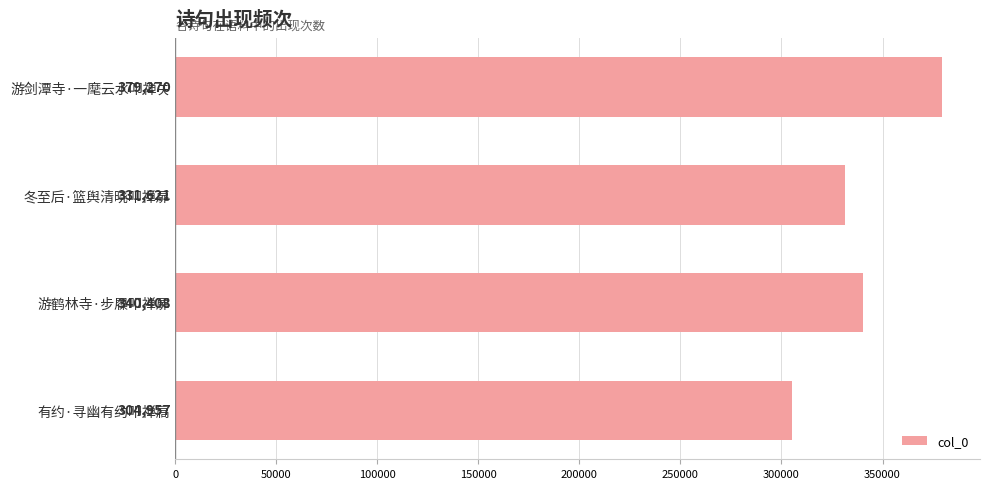

True or false: the data shows 115095 at 有约·寻幽有约叩禅扃.

False